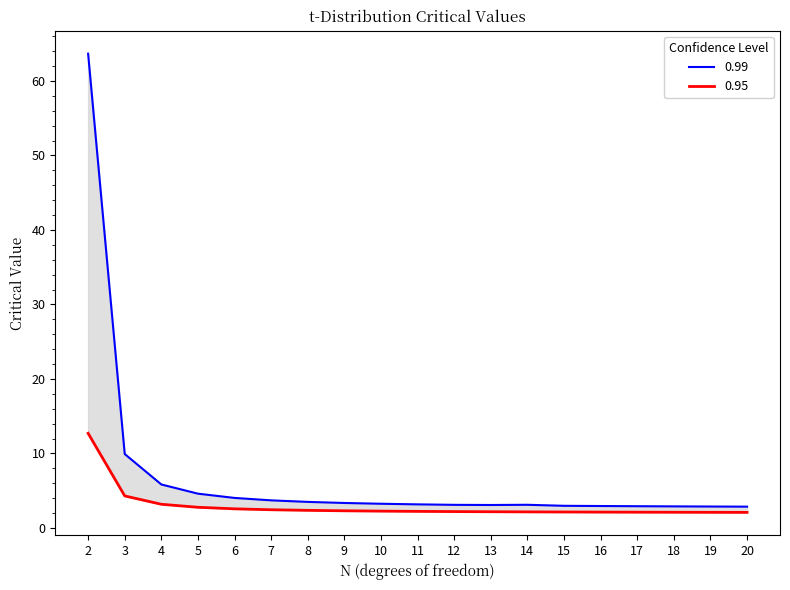

The value of 0.95 at 17 is 2.9. True or false?

False